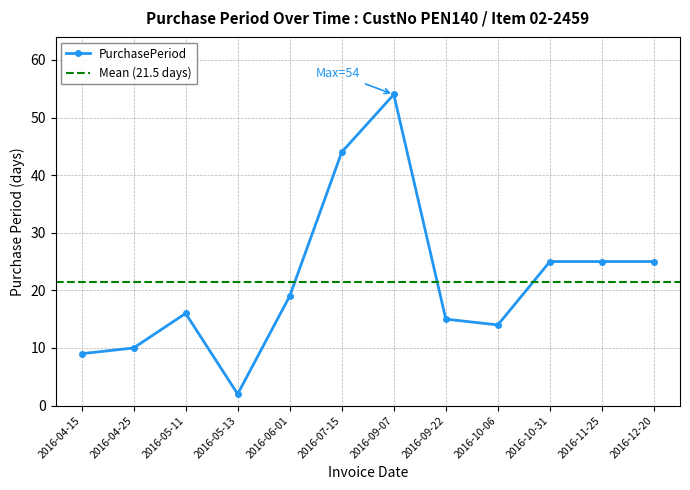

True or false: there are more than 2 points higher than both neighbors.

False